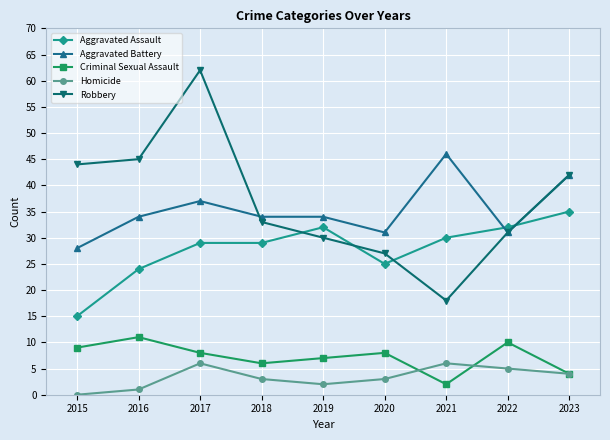

True or false: Criminal Sexual Assault has a value of 12 at 2019.

False